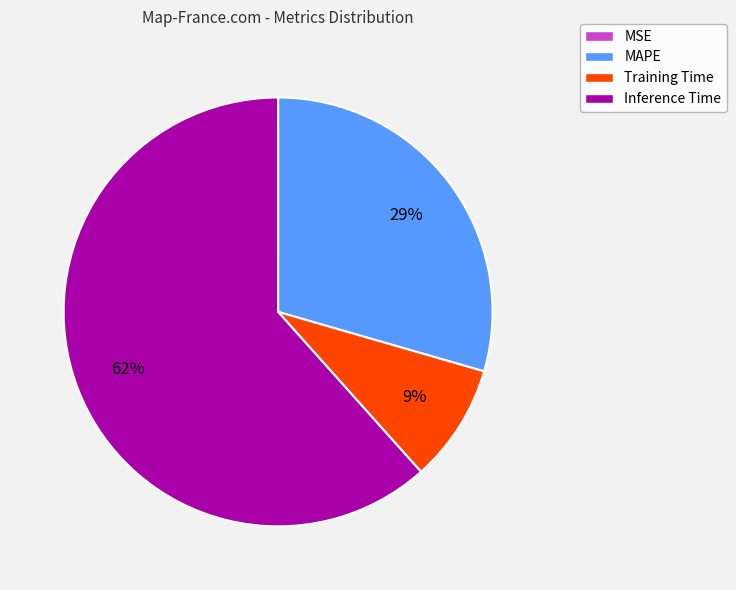

Does Inference Time account for over 50% of the chart?

Yes